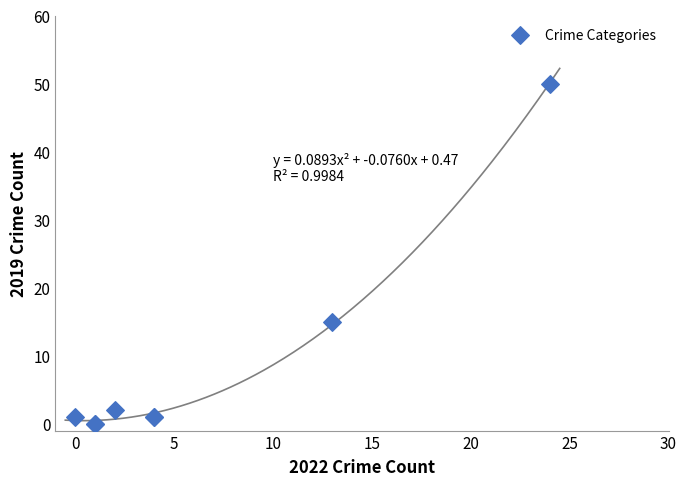

What Y value in the scatter plot is closest to 25?

15